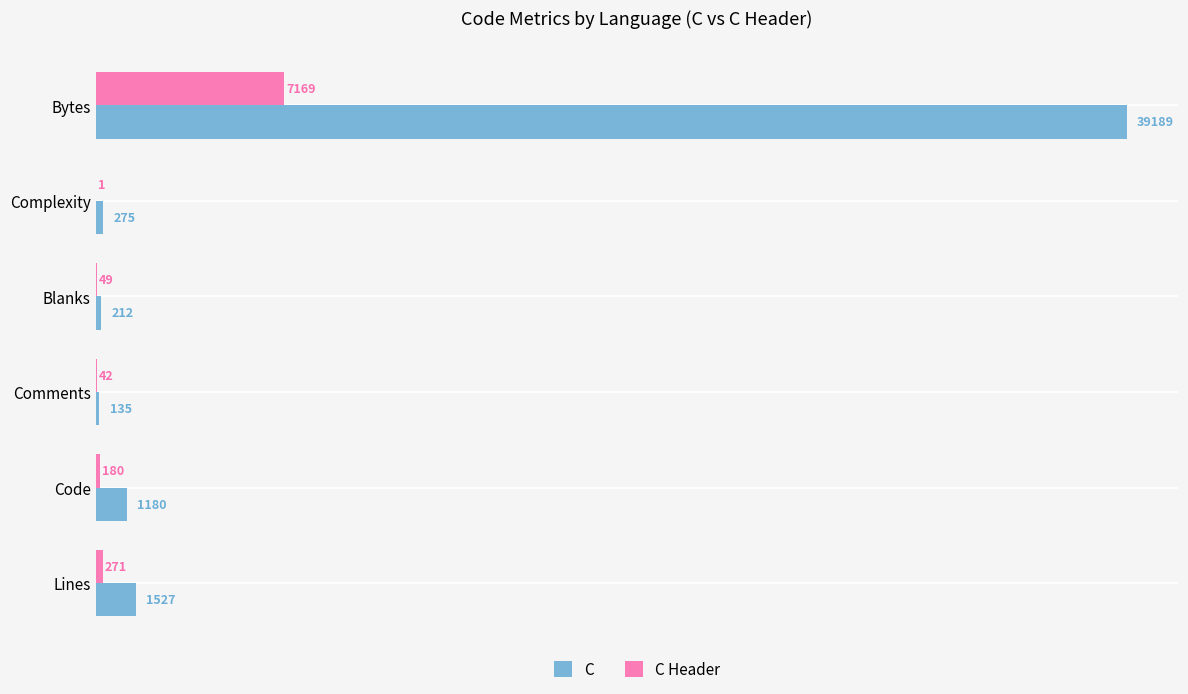

Count the number of data series in this chart.

2